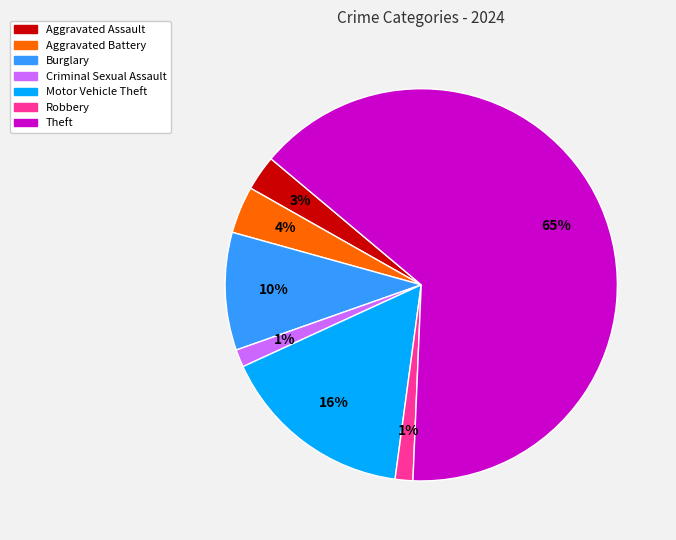

Does any single category account for the majority?

Yes